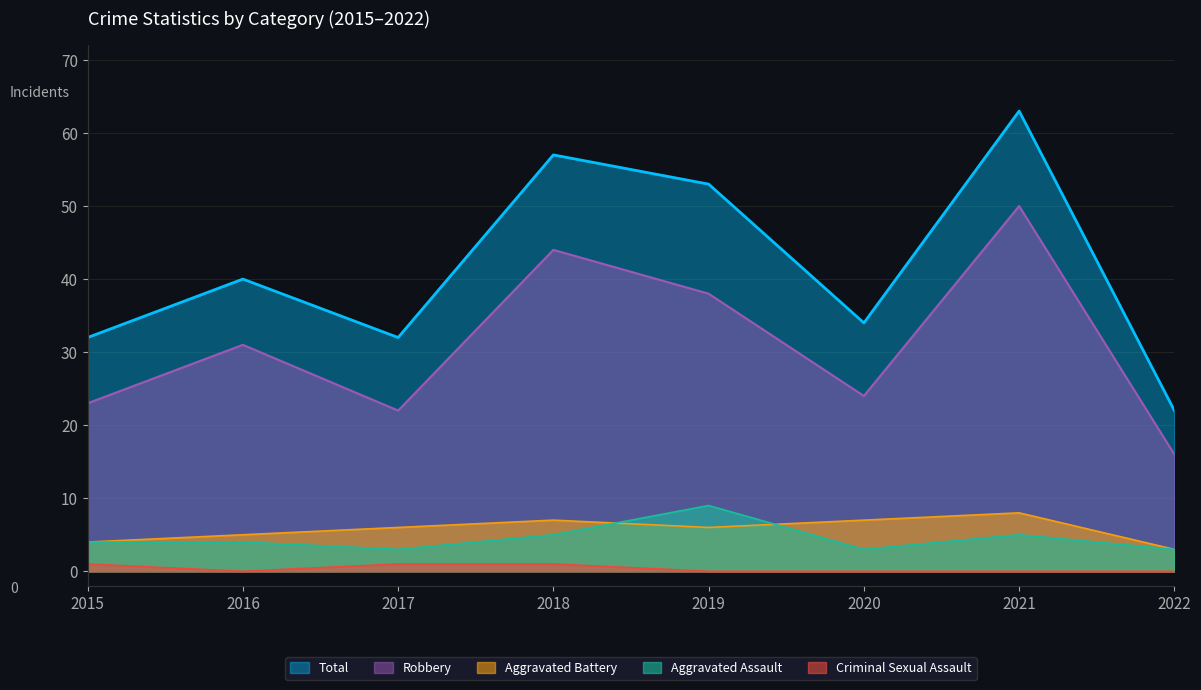

What is the sum of all Criminal Sexual Assault values?

3